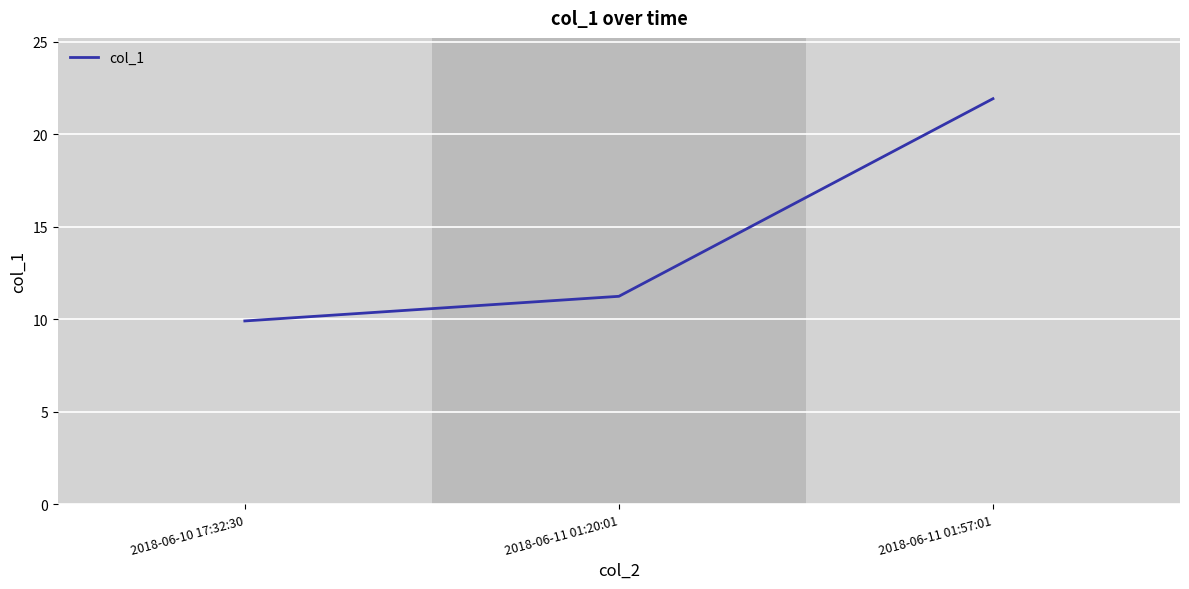

At which label is the value closest to 15?

2018-06-11 01:20:01